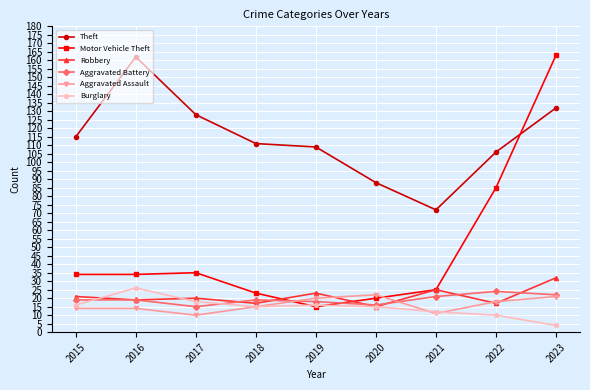

What is the average value of the Theft series?

114